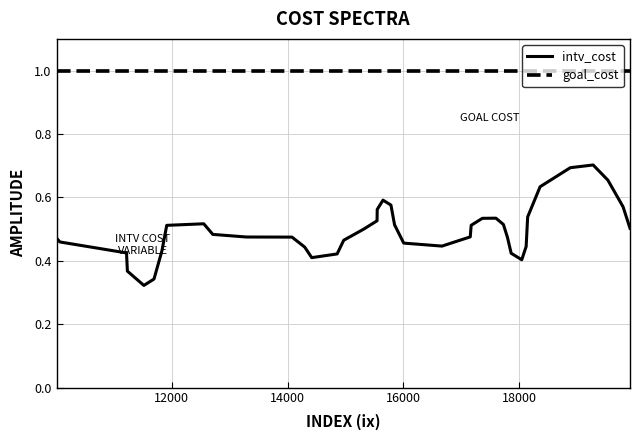

What is the greatest value displayed?

1.0